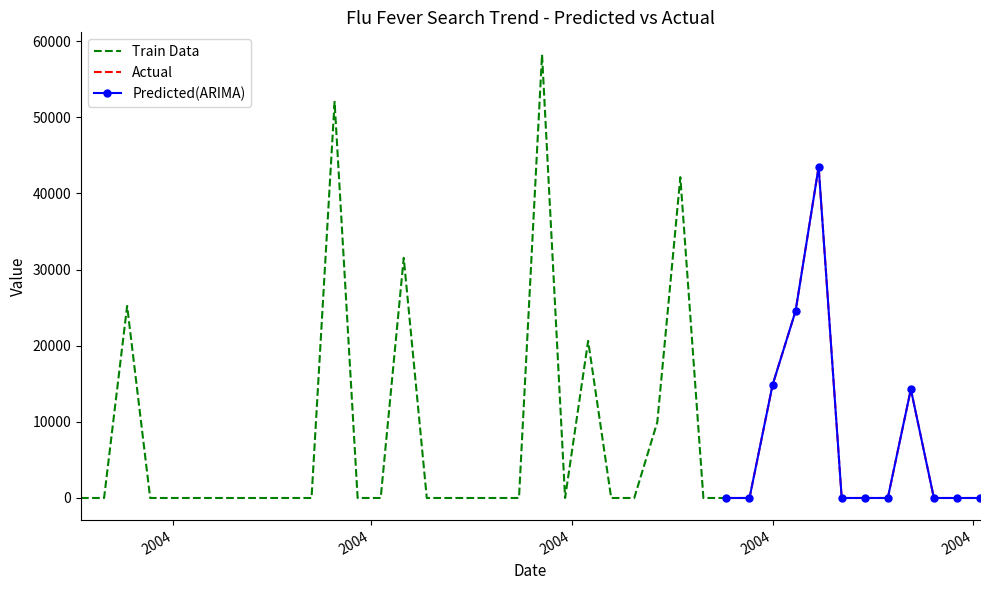

Which has a higher value, 2004-05-02 or 2004-08-15?

2004-08-15